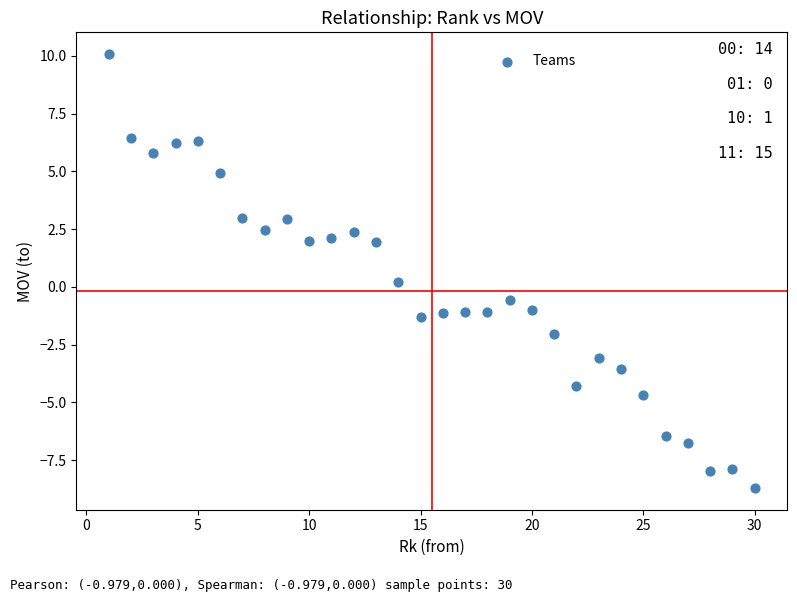

What is the range of X values (max minus min)?

29.0